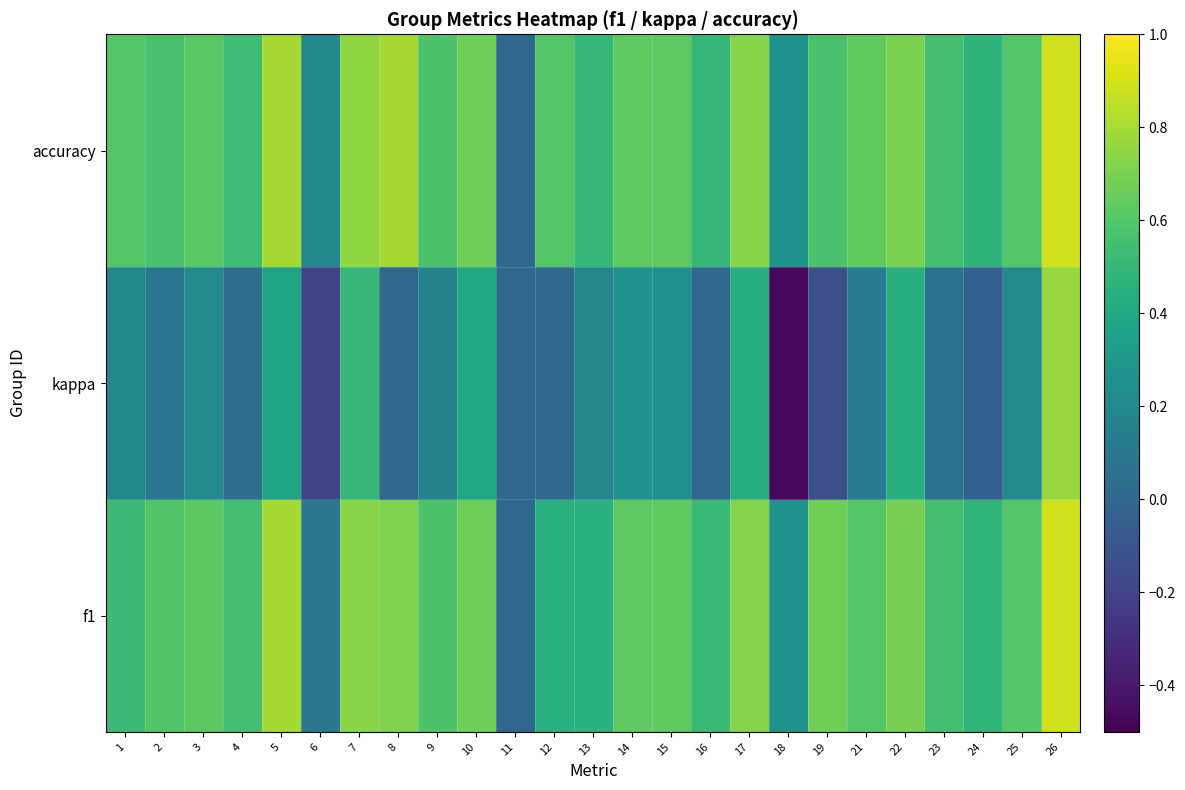

At how many categories does at least one series exceed 0?

24